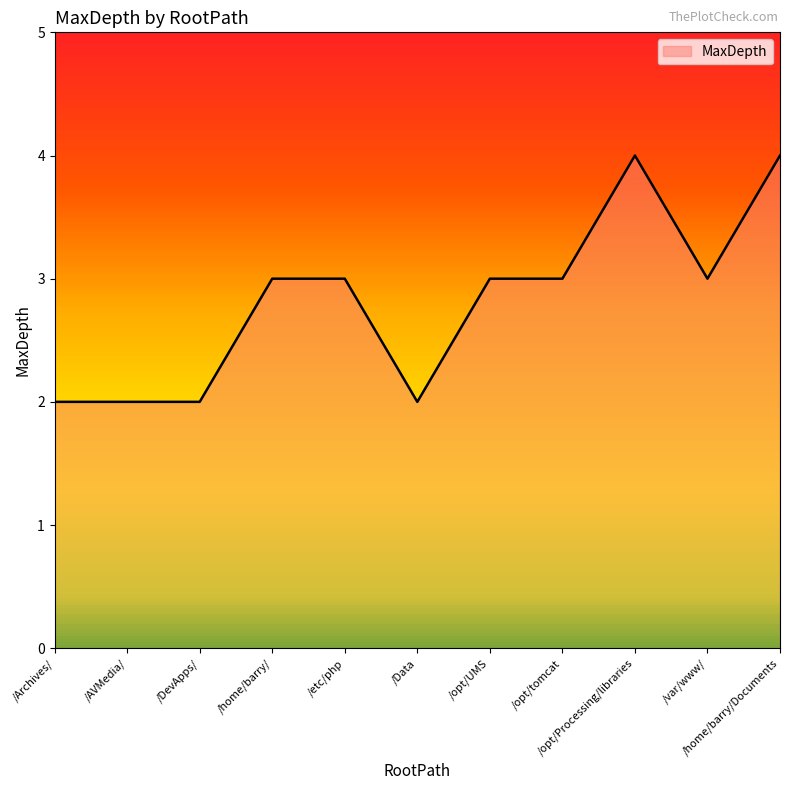

Reading right to left, extract all data points from this chart.

/home/barry/Documents=4	/var/www/=3	/opt/Processing/libraries=4	/opt/tomcat=3	/opt/UMS=3	/Data=2	/etc/php=3	/home/barry/=3	/DevApps/=2	/AVMedia/=2	/Archives/=2